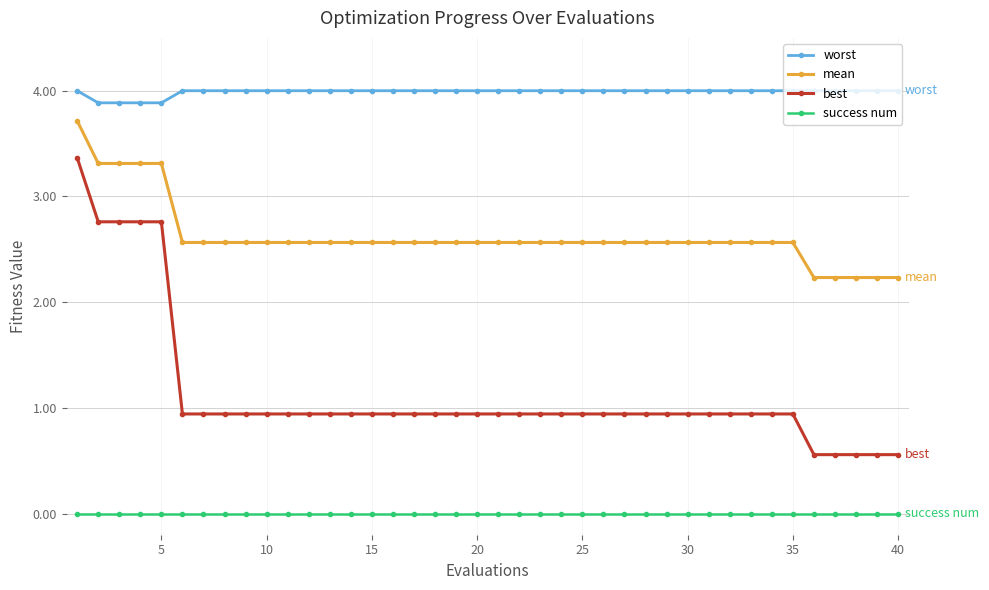

List the series in order of their peak value, lowest first.

success num, best, mean, worst